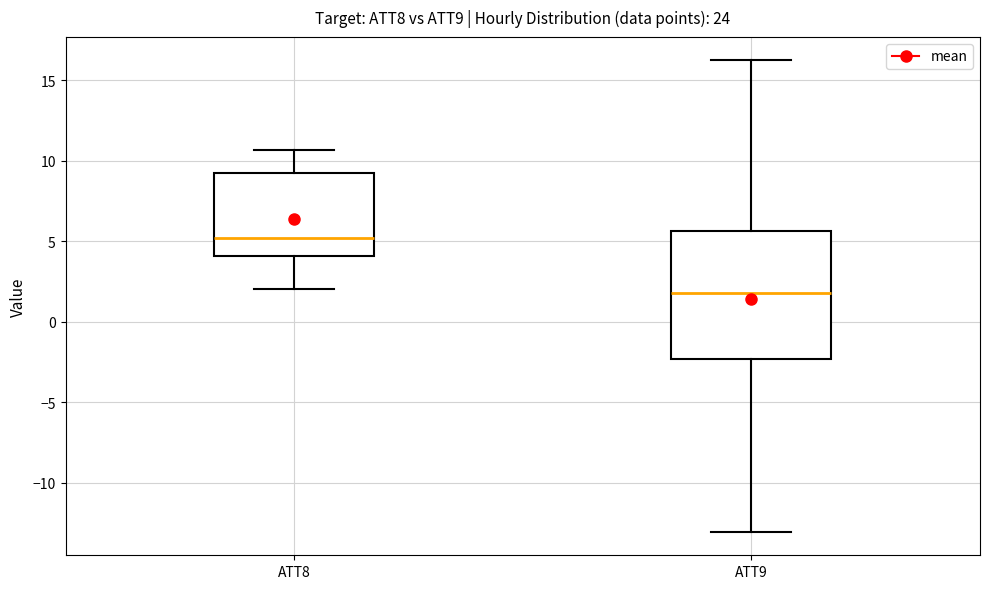

Which box has the highest median line?

ATT8